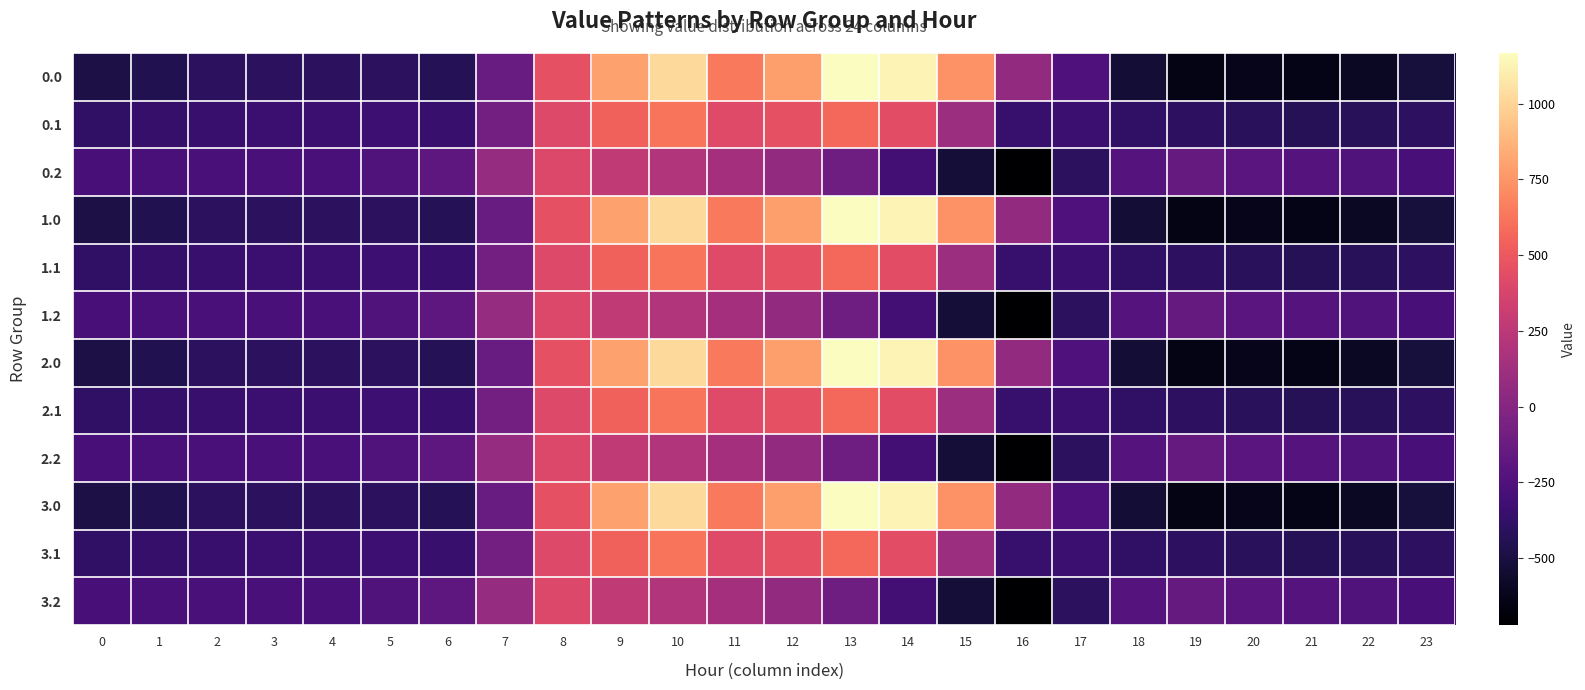

At which category is the sum across all series the highest?

10